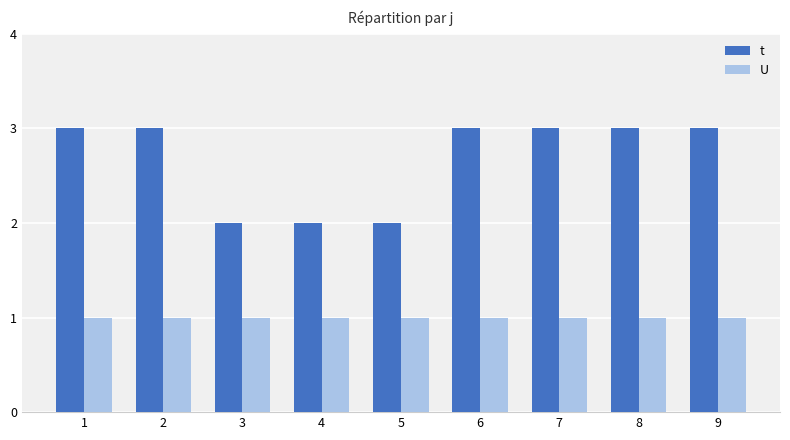

What is the approximate value of t at 9?

3